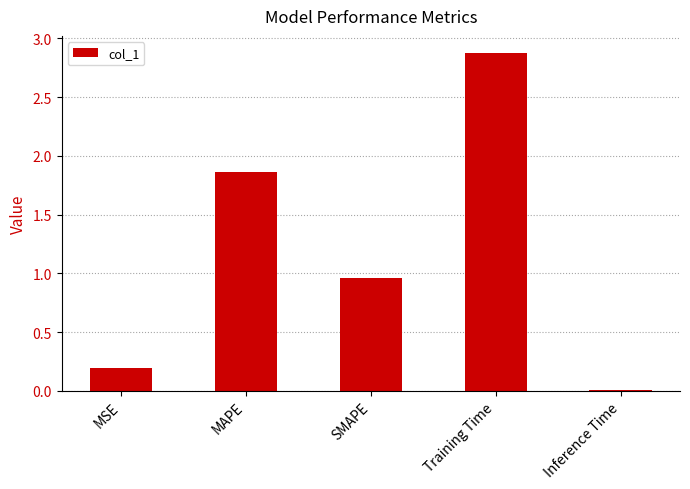

What is the sum of the values at MAPE and SMAPE?

2.8